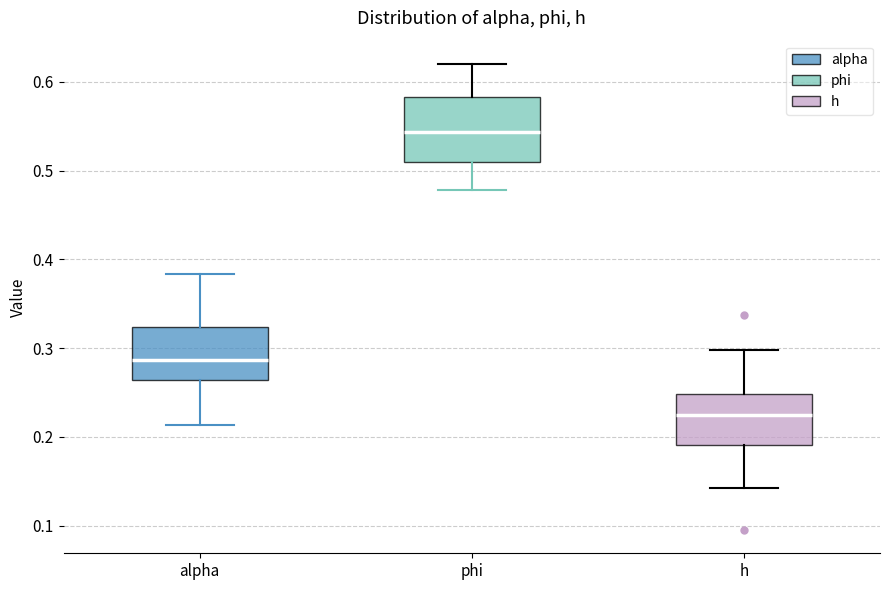

Reading left to right, read every box against the y-axis: the position of its median line, the range the box covers, and the ends of its whiskers. The values are not printed on the chart, so give them approximately, as read against the axis.

alpha: median 0.29, box 0.26 to 0.32, whiskers 0.21 to 0.38
phi: median 0.54, box 0.51 to 0.58, whiskers 0.48 to 0.62
h: median 0.23, box 0.19 to 0.25, whiskers 0.14 to 0.30